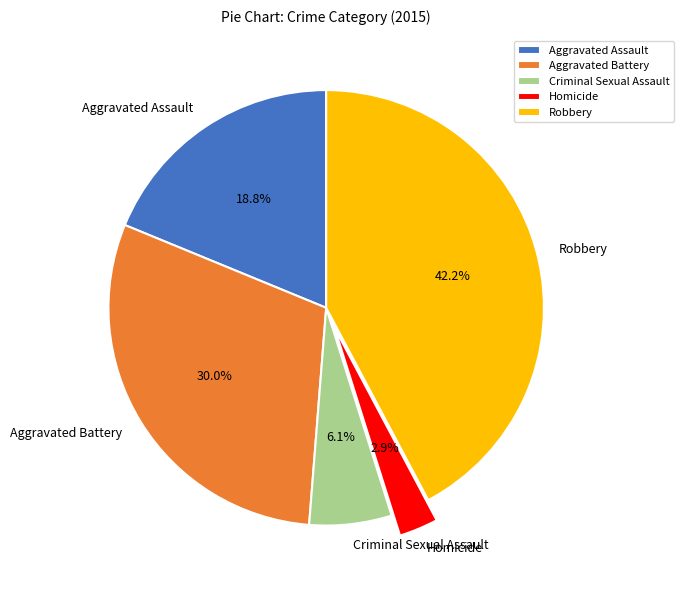

Count the number of slices in the pie.

5